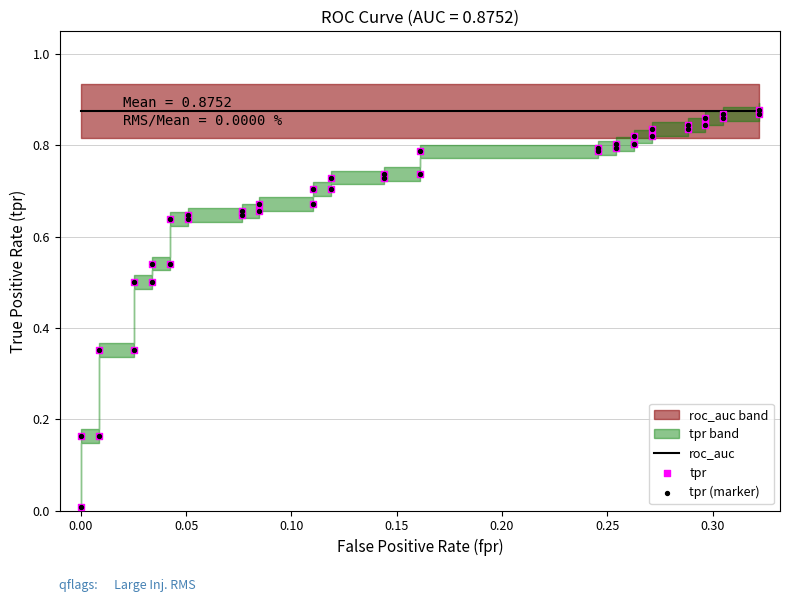

Which series contains the lowest Y value?

tpr